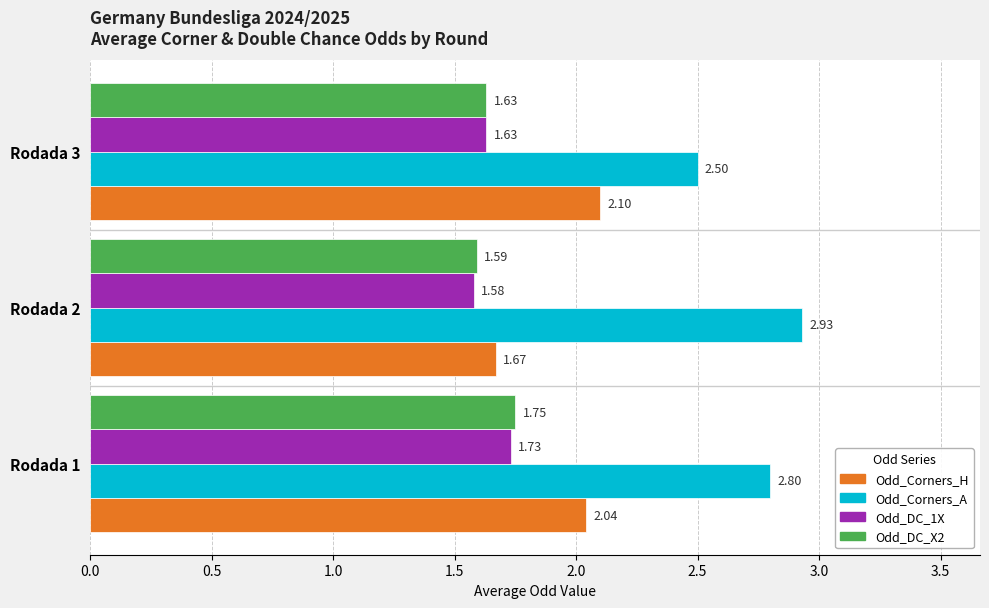

At which category is the sum across all series the highest?

Rodada 1